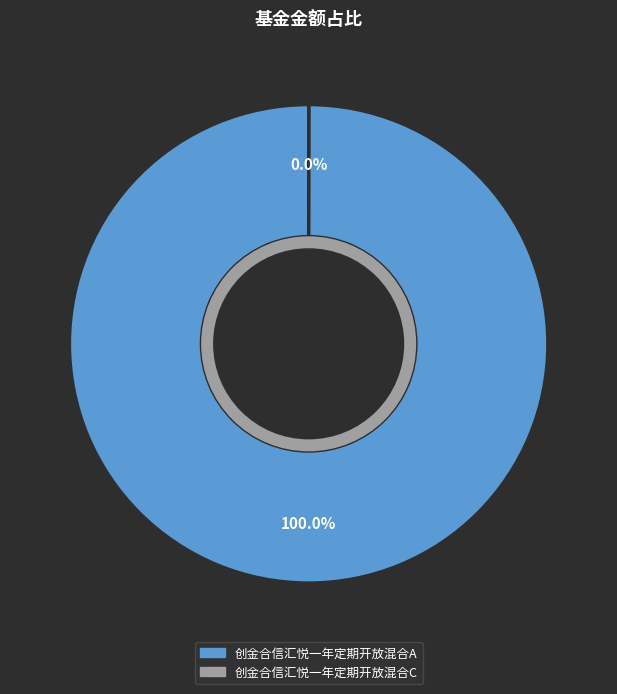

Which category has the biggest portion of the pie?

创金合信汇悦一年定期开放混合A